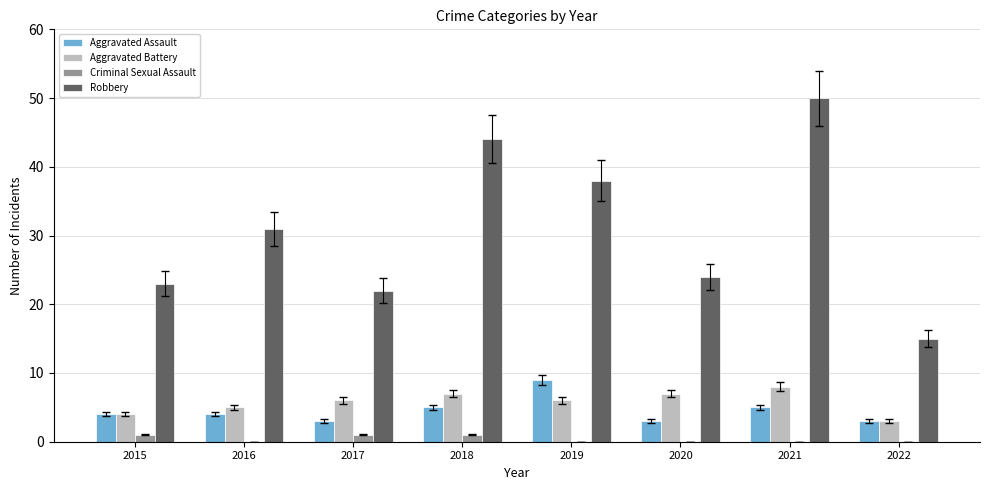

Reading left to right, extract all data points from this chart.

Aggravated Assault: 4	4	3	5	9	3	5	3
Aggravated Battery: 4	5	6	7	6	7	8	3
Criminal Sexual Assault: 1	0	1	1	0	0	0	0
Robbery: 23	31	22	44	38	24	50	15